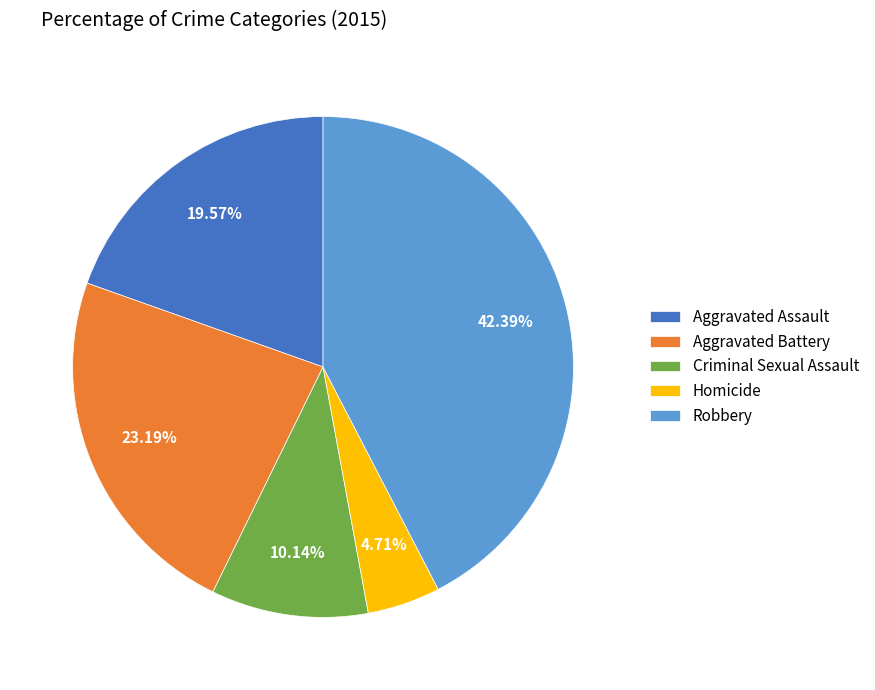

Which category has the biggest portion of the pie?

Robbery